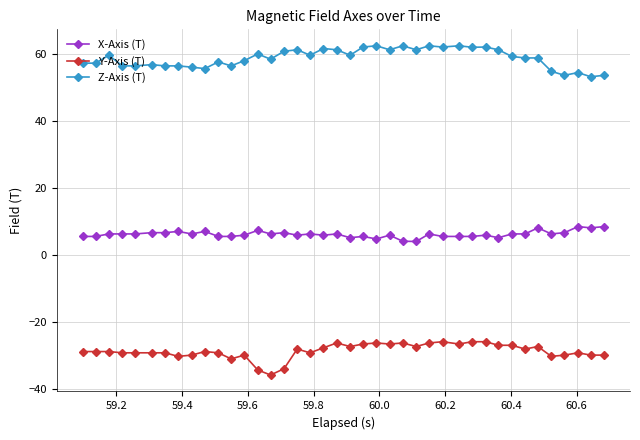

List the series in order of their peak value, lowest first.

Y-Axis (T), X-Axis (T), Z-Axis (T)